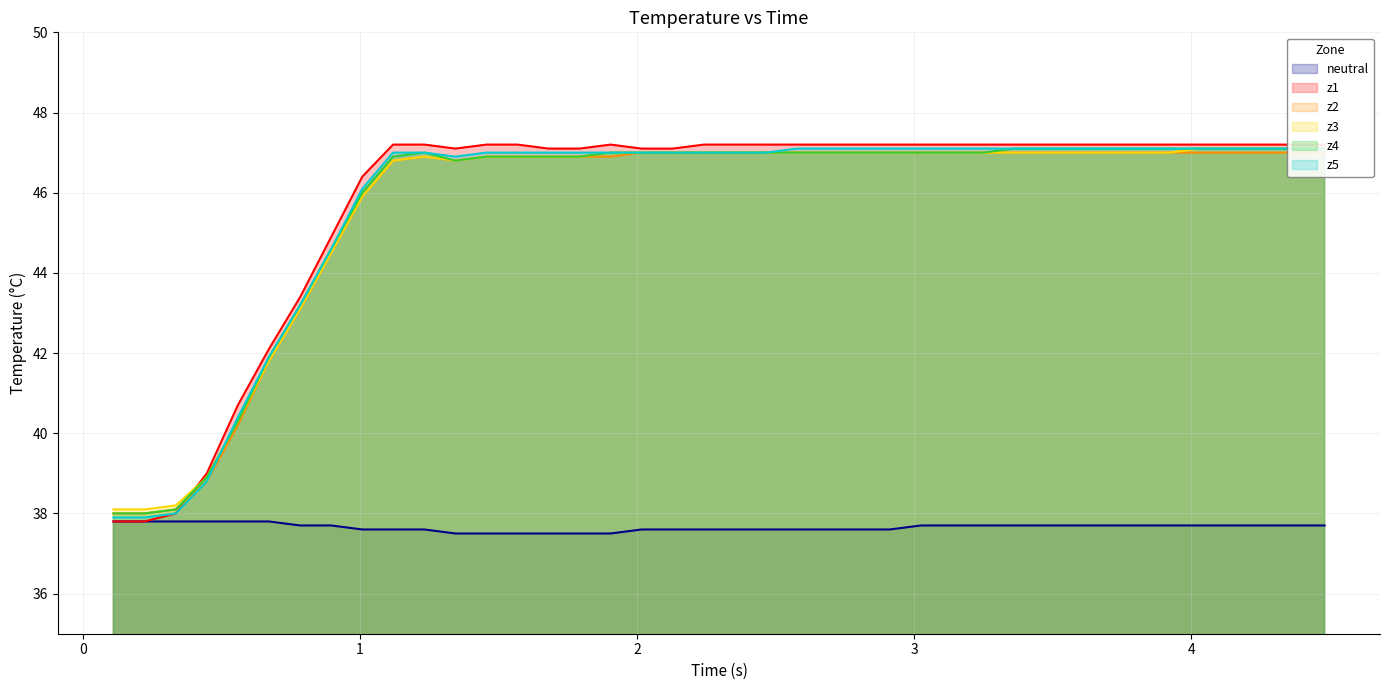

What is the minimum value for neutral?

37.5